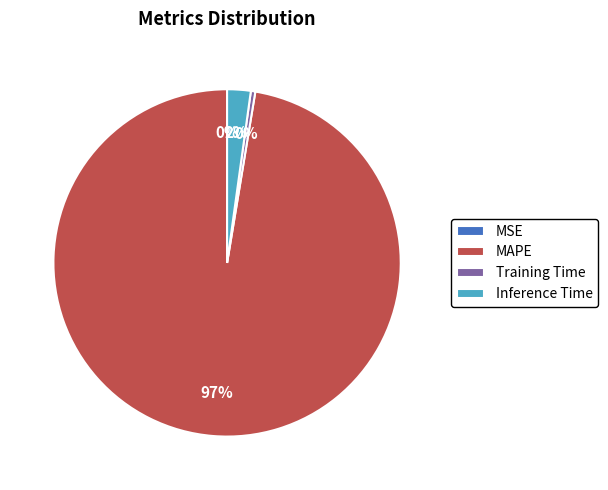

True or false: Inference Time accounts for 2% of the total.

True